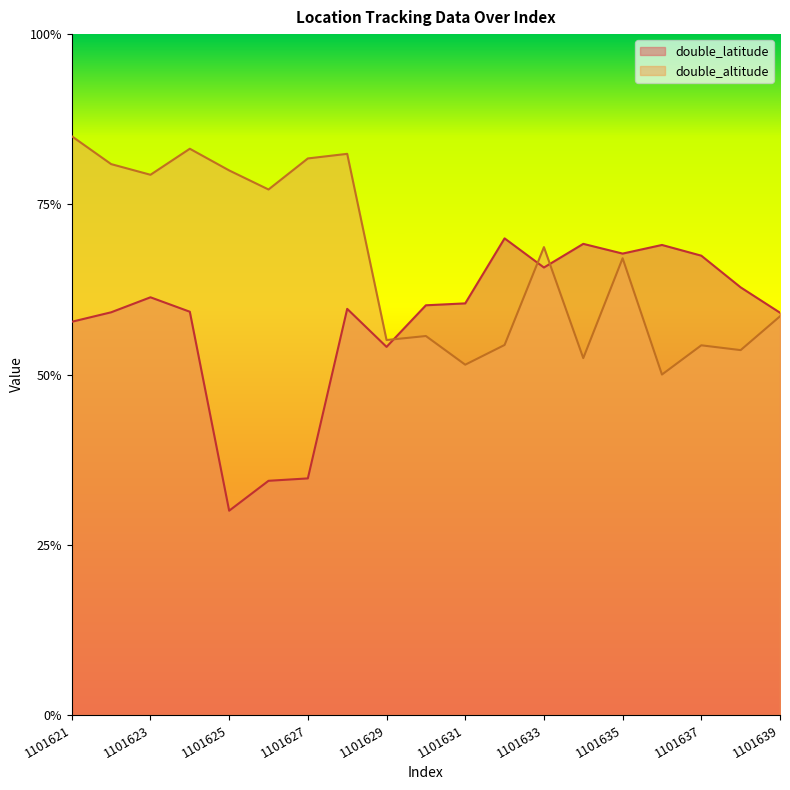

Is the value of double_altitude at 1101636 greater than the value of double_latitude at 1101633?

No